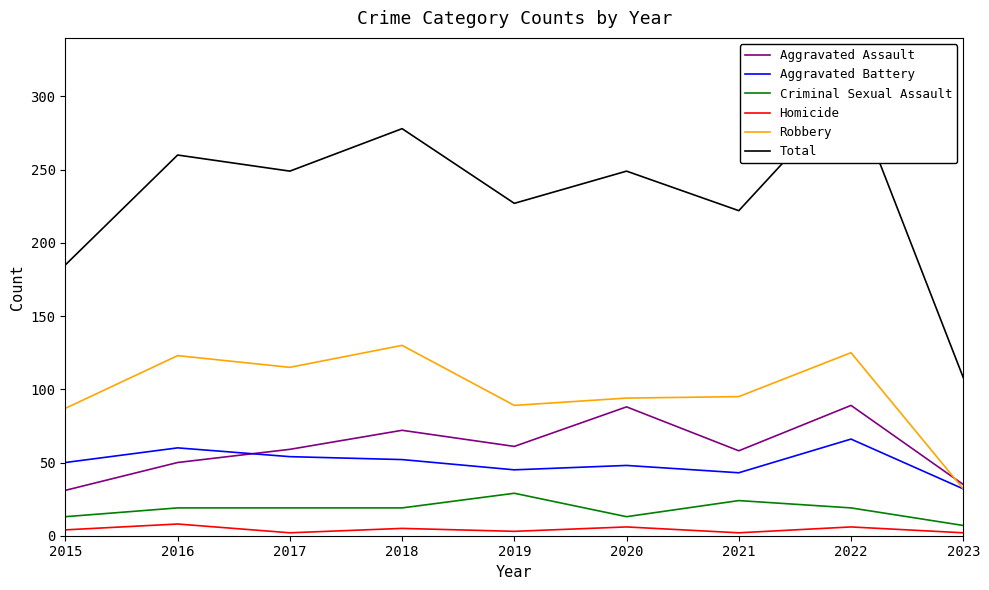

True or false: Aggravated Assault has a value of 83 at 2021.

False